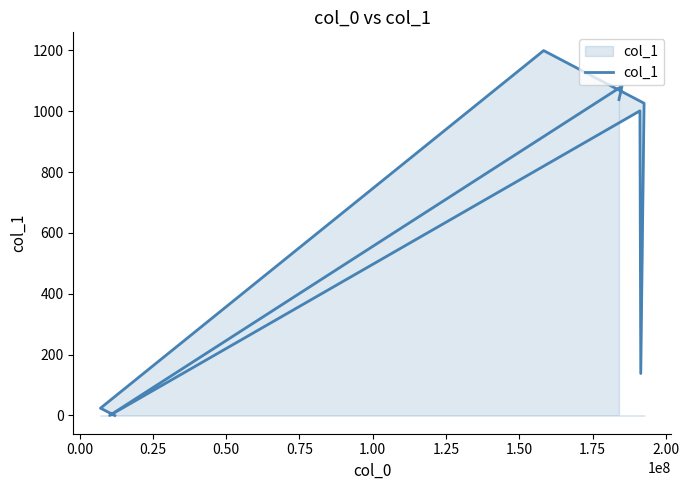

How many points are lower than both their immediate neighbors (excluding endpoints)?

2